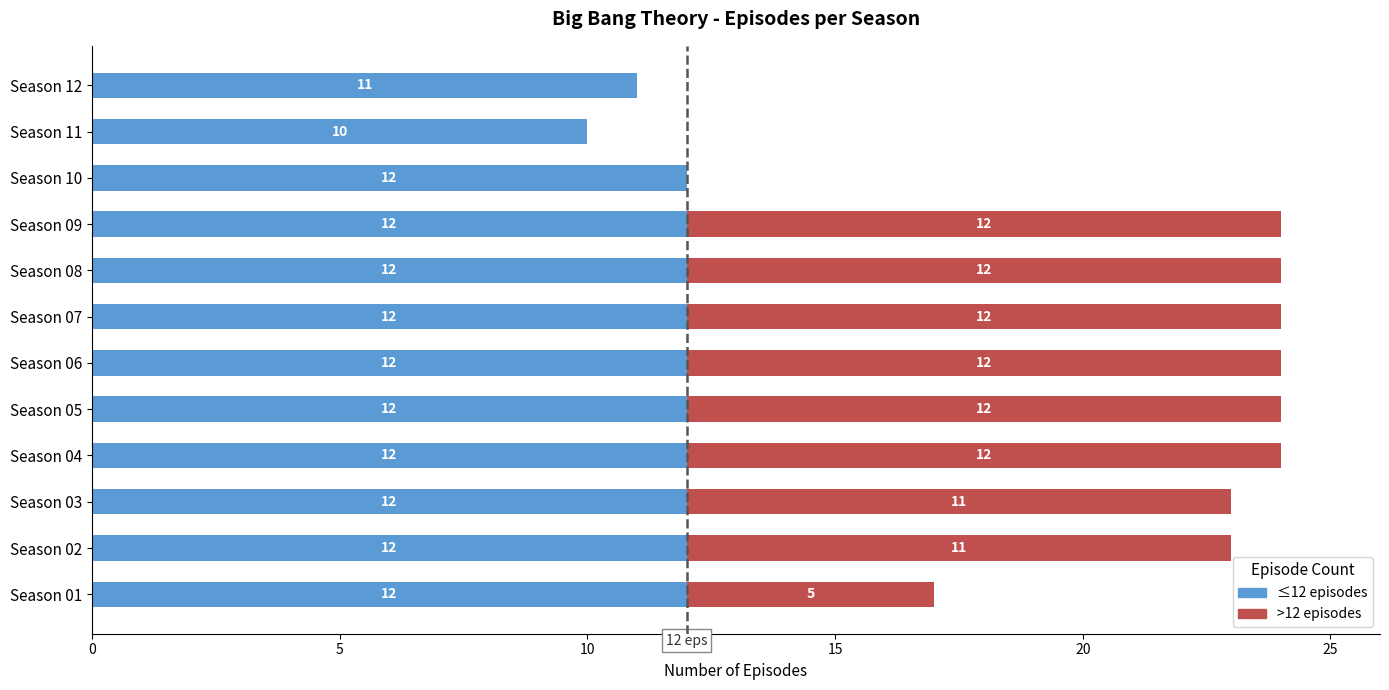

What is the total value across all series at Season 06?

24